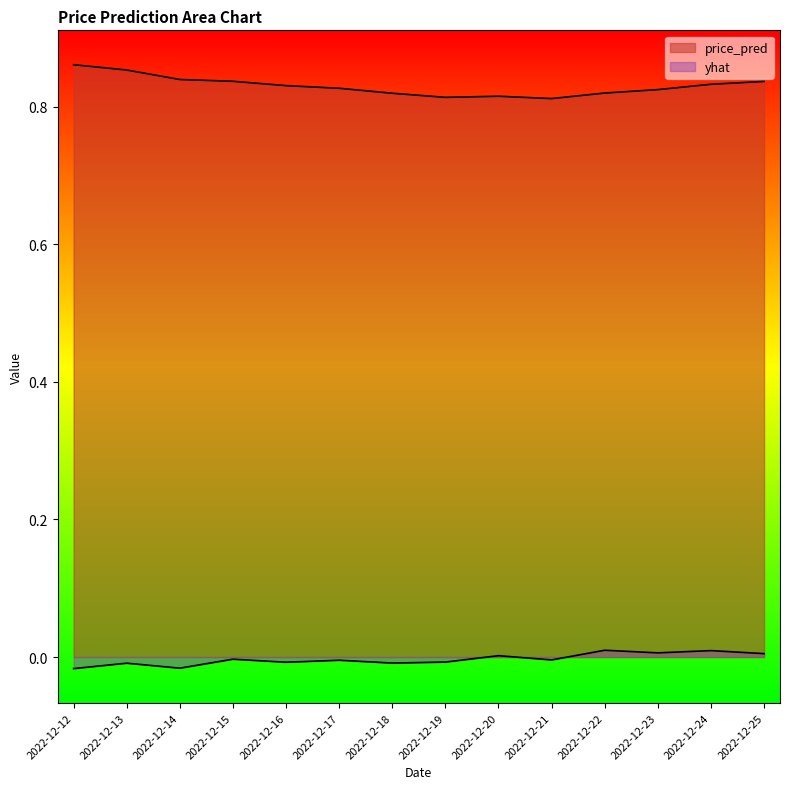

At which label does price_pred reach its peak?

2022-12-12